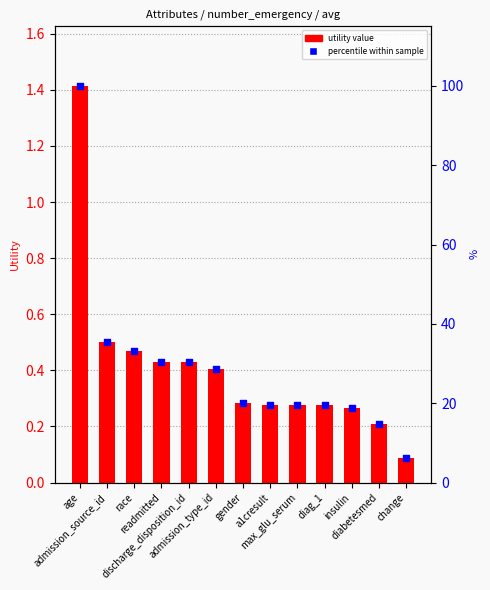

What is the total value across all series at a1cresult?

19.9